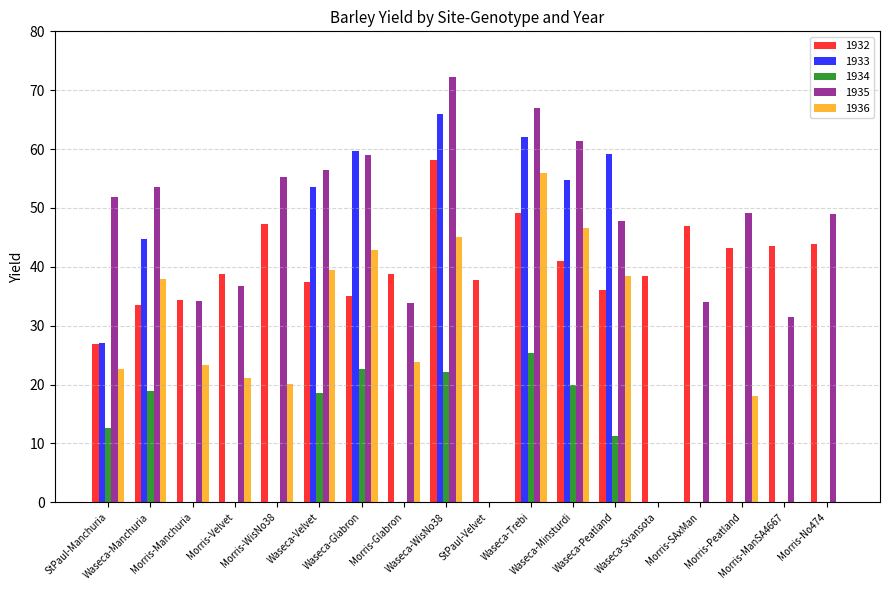

Which series has the largest total across all categories?

1935